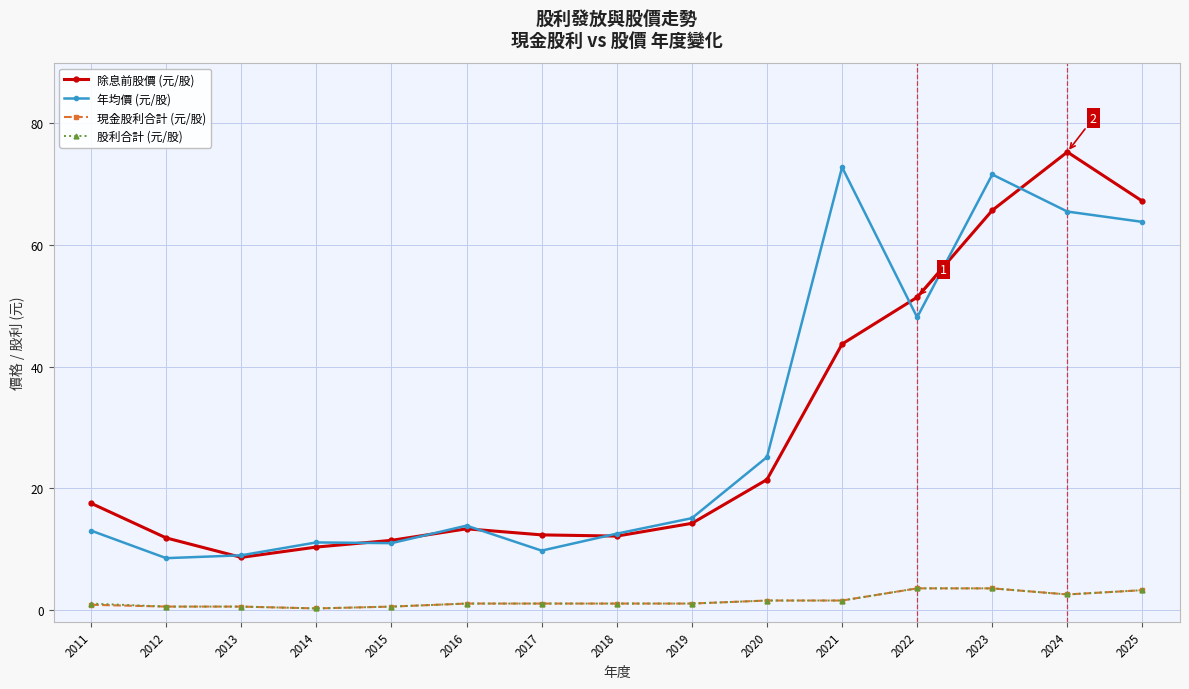

Which series has the widest spread of values?

除息前股價 (元/股)